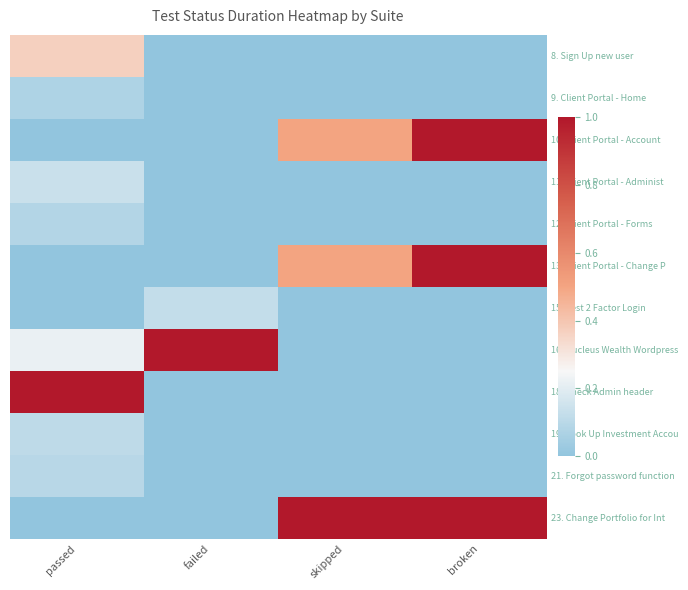

At broken, list the series in order from smallest to largest.

8. Sign Up new user, 9. Client Portal - Home, 11. Client Portal - Administ, 12. Client Portal - Forms, 15. Test 2 Factor Login, 16. Nucleus Wealth Wordpress, 18. Check Admin header, 19. Look Up Investment Accou, 21. Forgot password function, 10. Client Portal - Account, 13. Client Portal - Change P, 23. Change Portfolio for Int